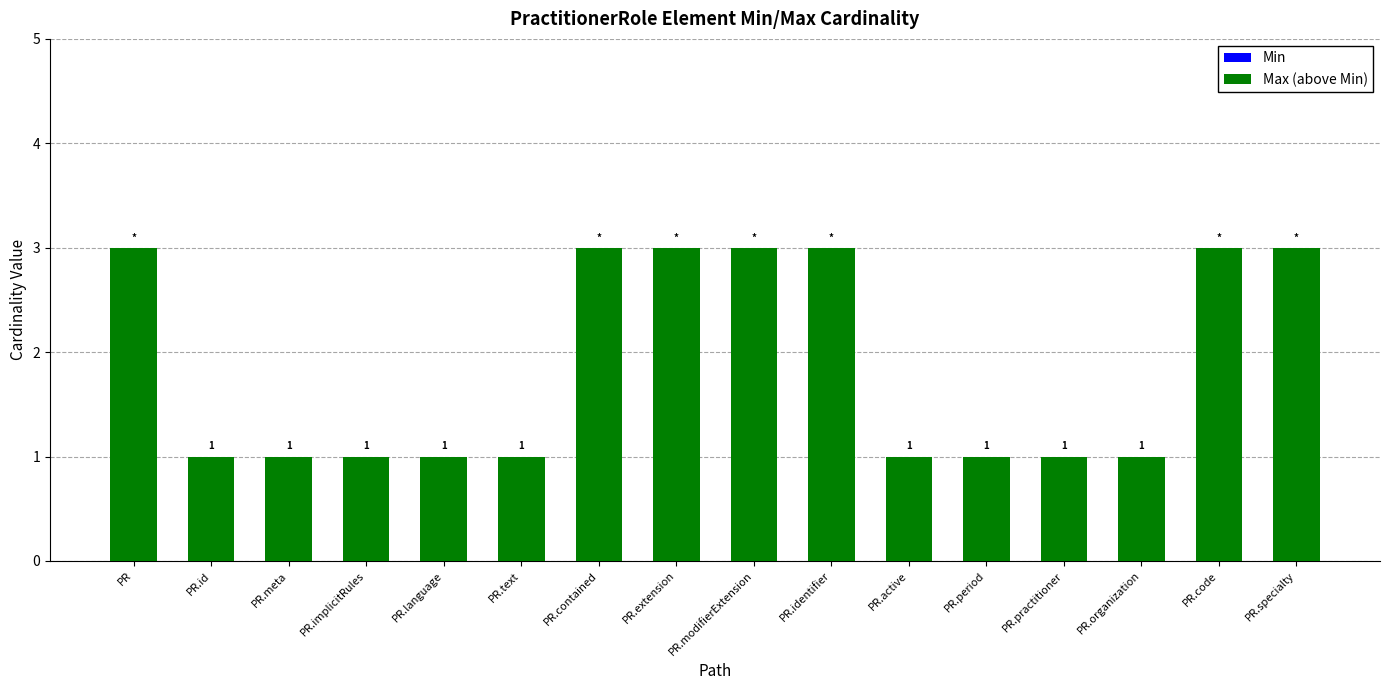

What position from the left is PR.identifier?

10